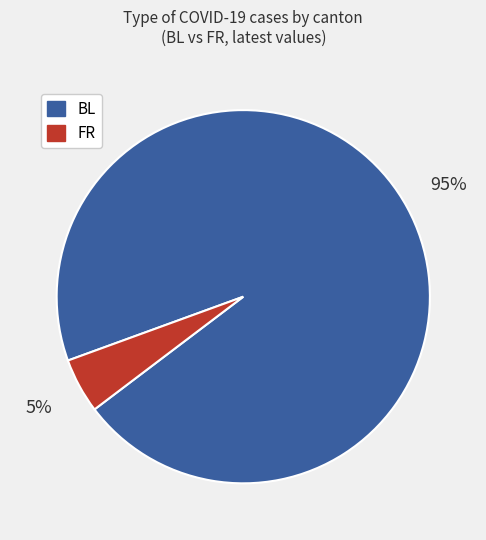

To the nearest percent, what is the difference between the largest and smallest slice percentages?

90%